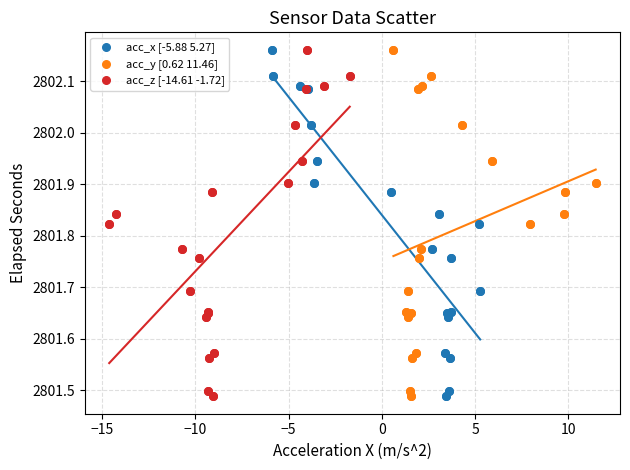

What are all the series names shown in the legend?

acc_x [-5.88 5.27], acc_y [0.62 11.46], acc_z [-14.61 -1.72]